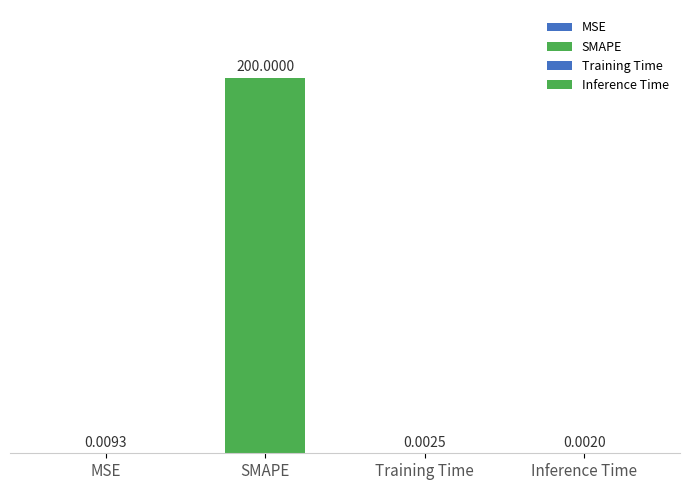

Rank the categories by value from highest to lowest.

SMAPE, MSE, Training Time, Inference Time